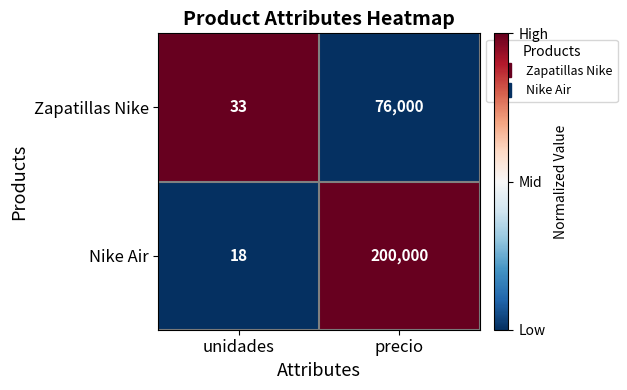

Which series has the largest total across all categories?

Nike Air